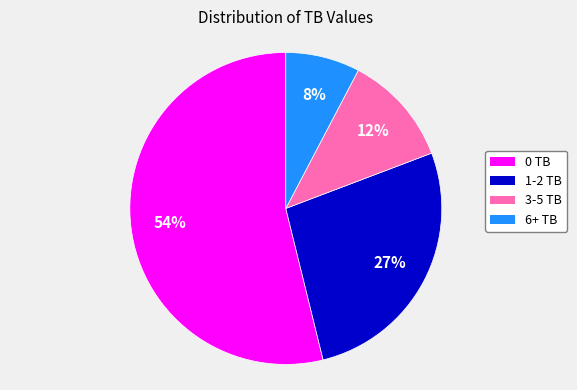

To the nearest percent, what is the difference between the largest and smallest slice percentages?

46%